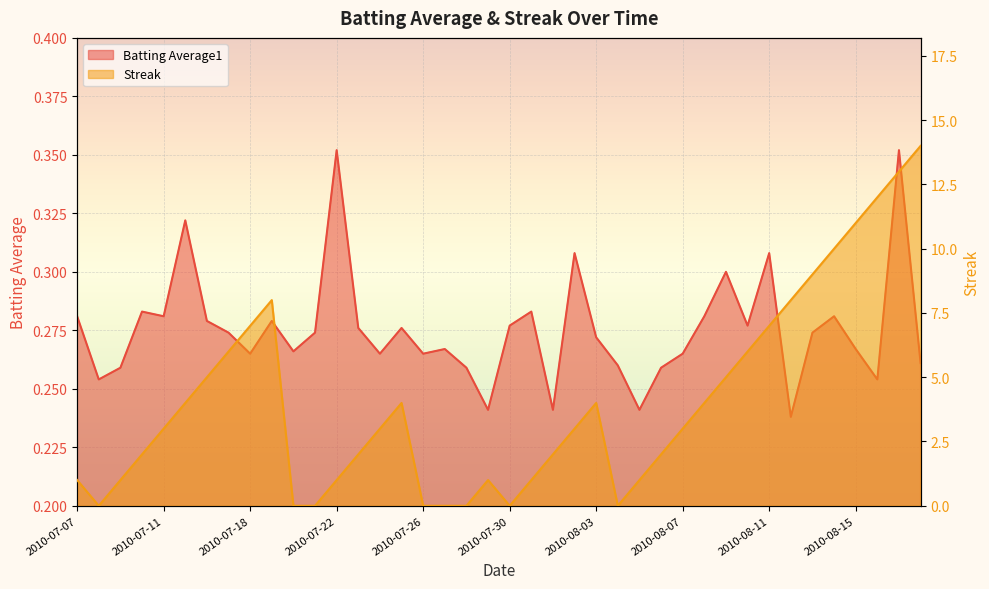

The value of Streak at 2010-08-13 is 2.3. True or false?

False